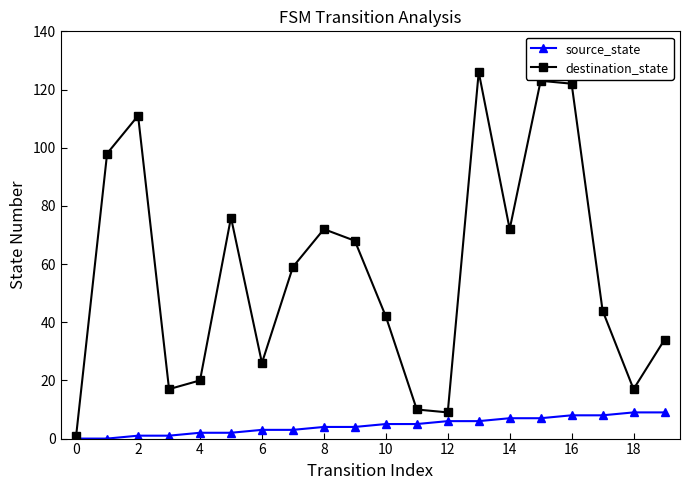

List the series in order of their overall mean, highest first.

destination_state, source_state